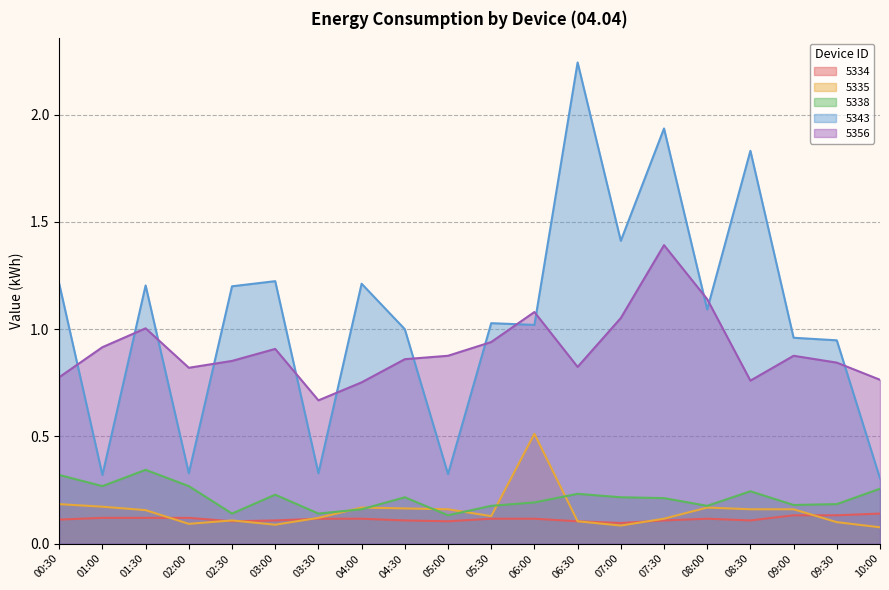

True or false: 5343 and 5334 cross at least once.

False